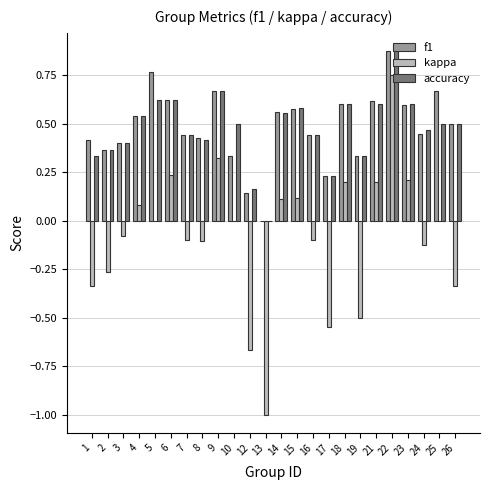

Which series changed the most between 1 and 6?

kappa